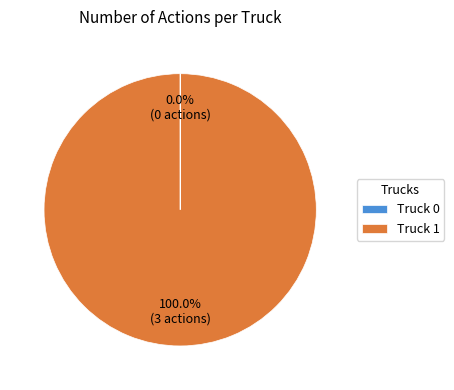

Does Truck 1 represent more than half of the total?

Yes